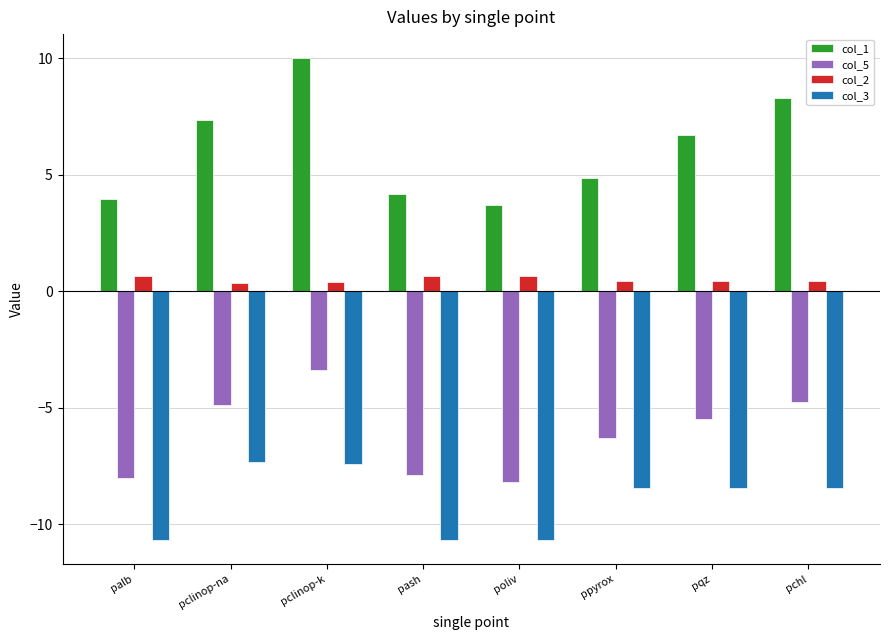

What is the value of the col_5 bar at the 3rd from the left?

-3.4